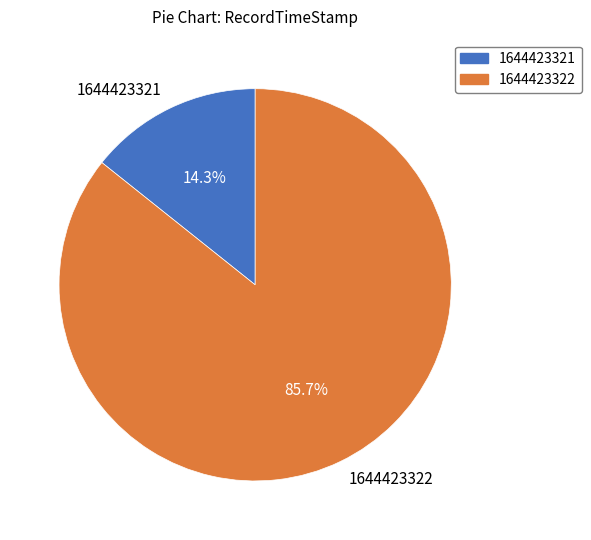

How much of the chart is everything except 1644423321?

85.7%